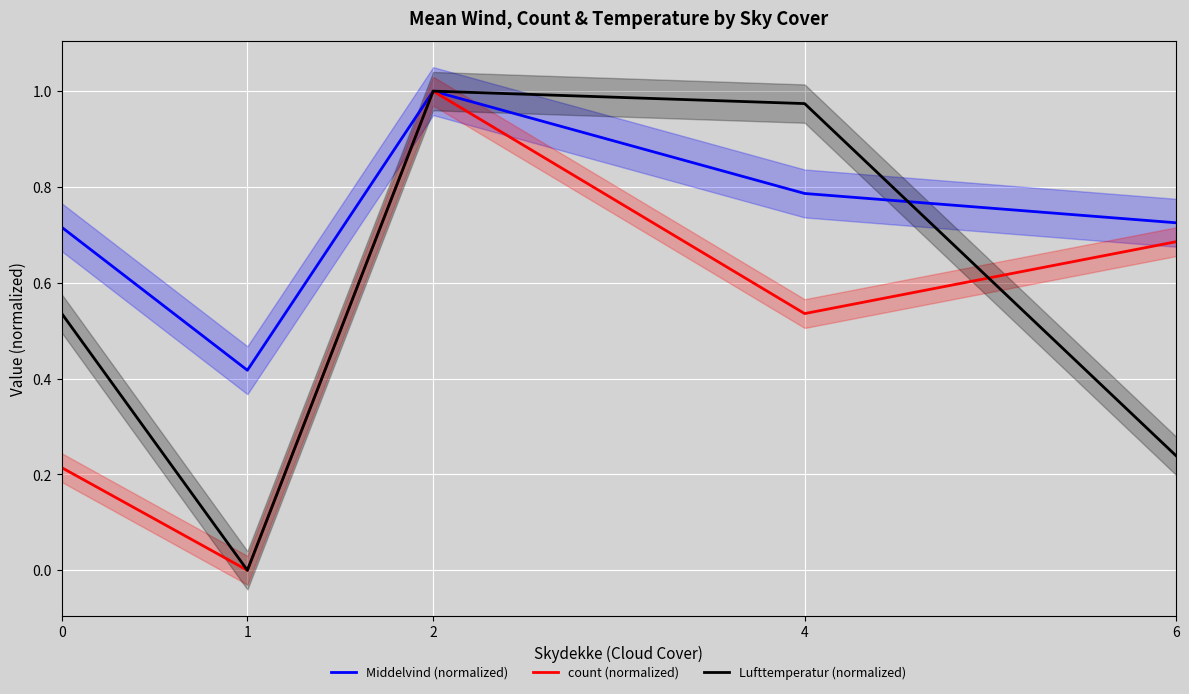

Between 1 and 2, which series saw the biggest shift?

count (normalized)